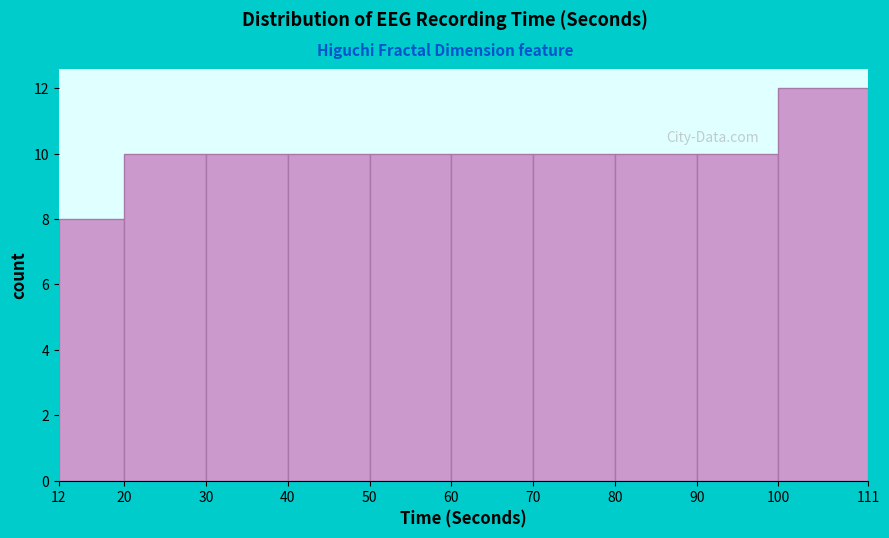

Reading left to right, list every bar in this chart as the range it spans on the x-axis followed by its height. The values are not printed on the chart, so give them approximately, as read against the axis.

12 to 20: 8
20 to 30: 10
30 to 40: 10
40 to 50: 10
50 to 60: 10
60 to 70: 10
70 to 80: 10
80 to 90: 10
90 to 100: 10
100 to 111: 12